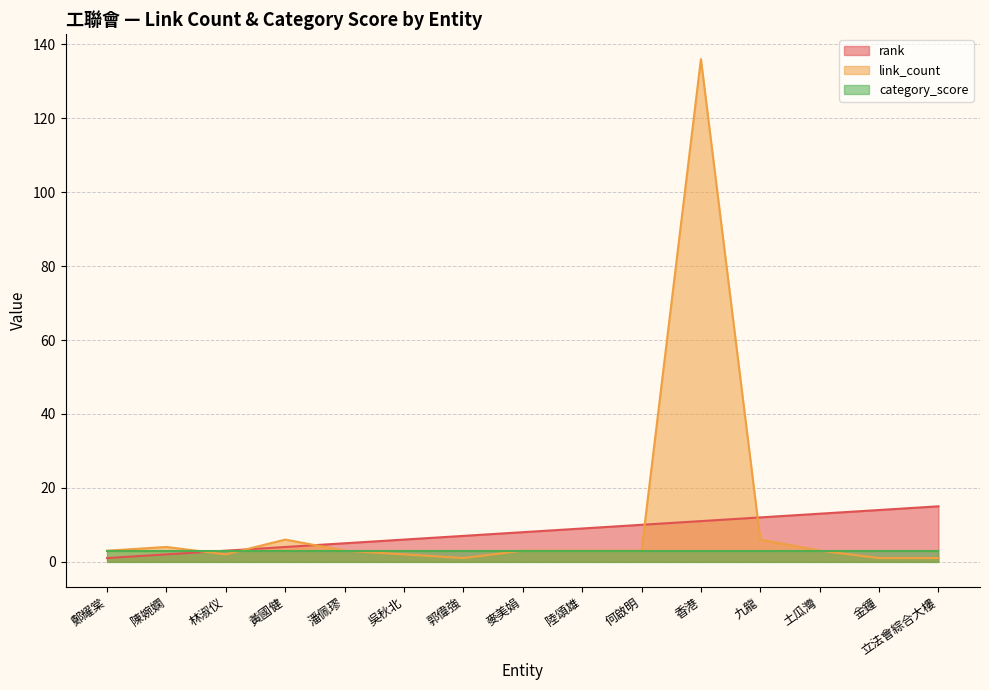

Is it true that link_count equals 6 at 黃國健?

True